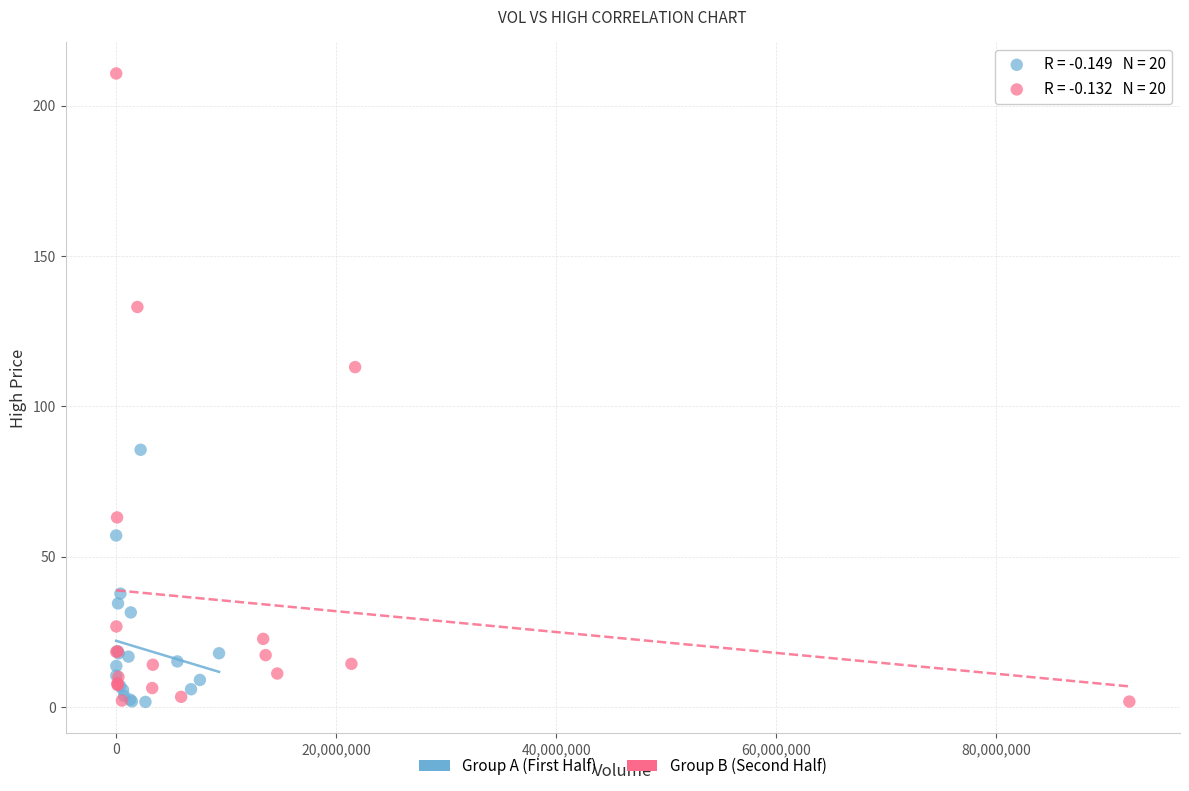

Which series reaches the maximum Y coordinate?

Group B (Second Half)